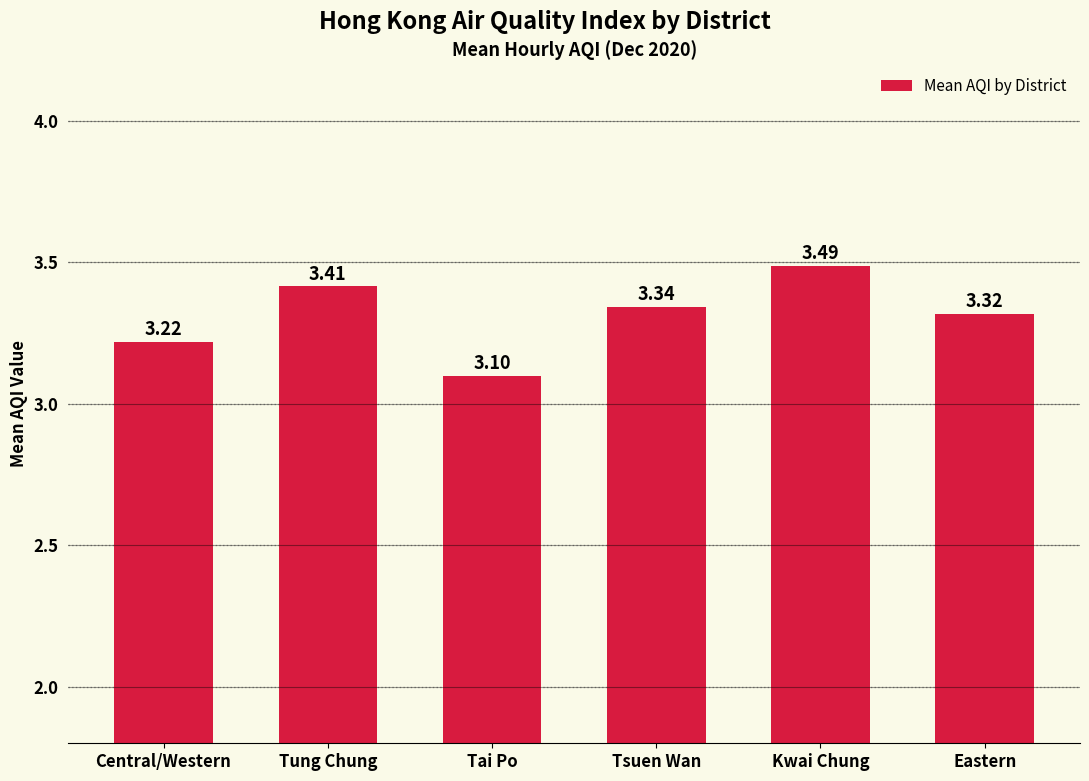

What is the maximum value shown in the chart?

3.5